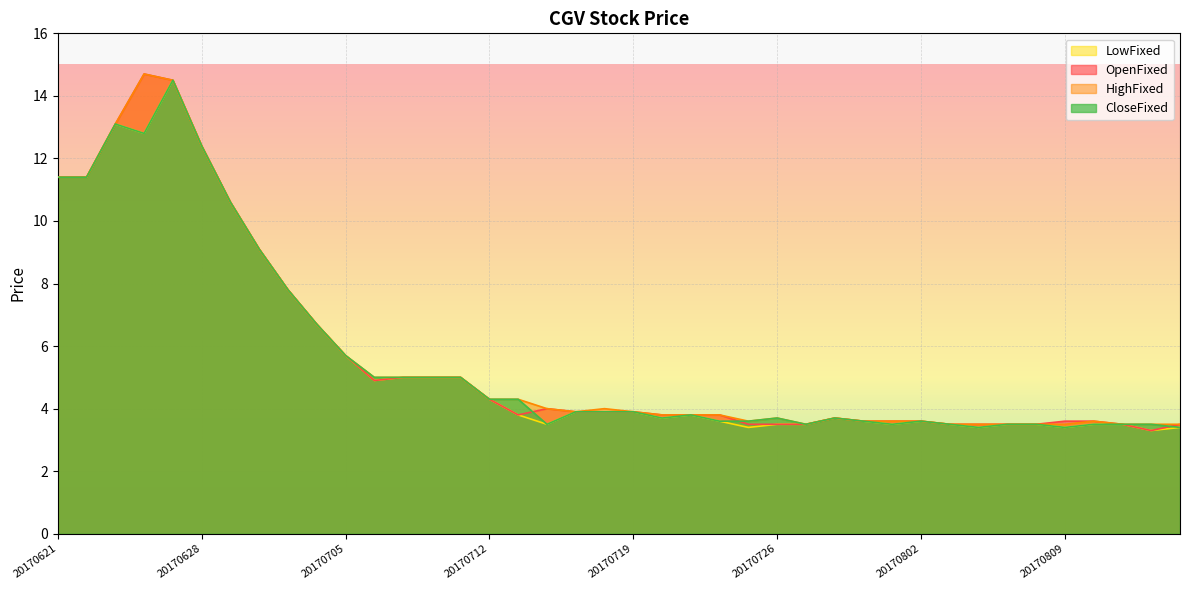

Which category has the highest value in the HighFixed series?

20170626